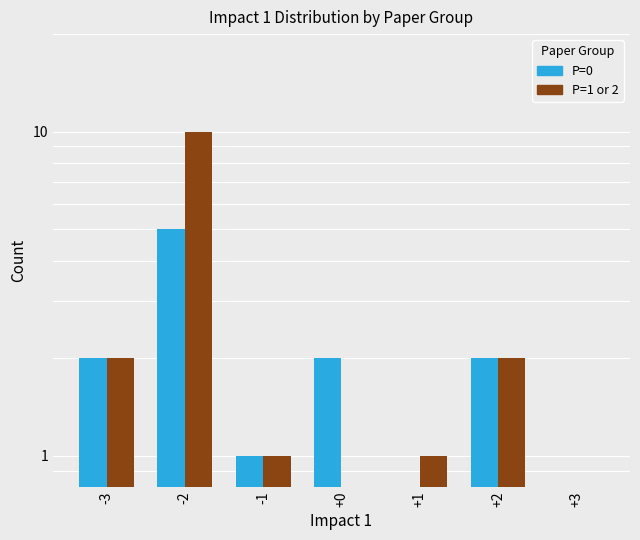

At -1, list the series in order from largest to smallest.

P=0, P=1 or 2